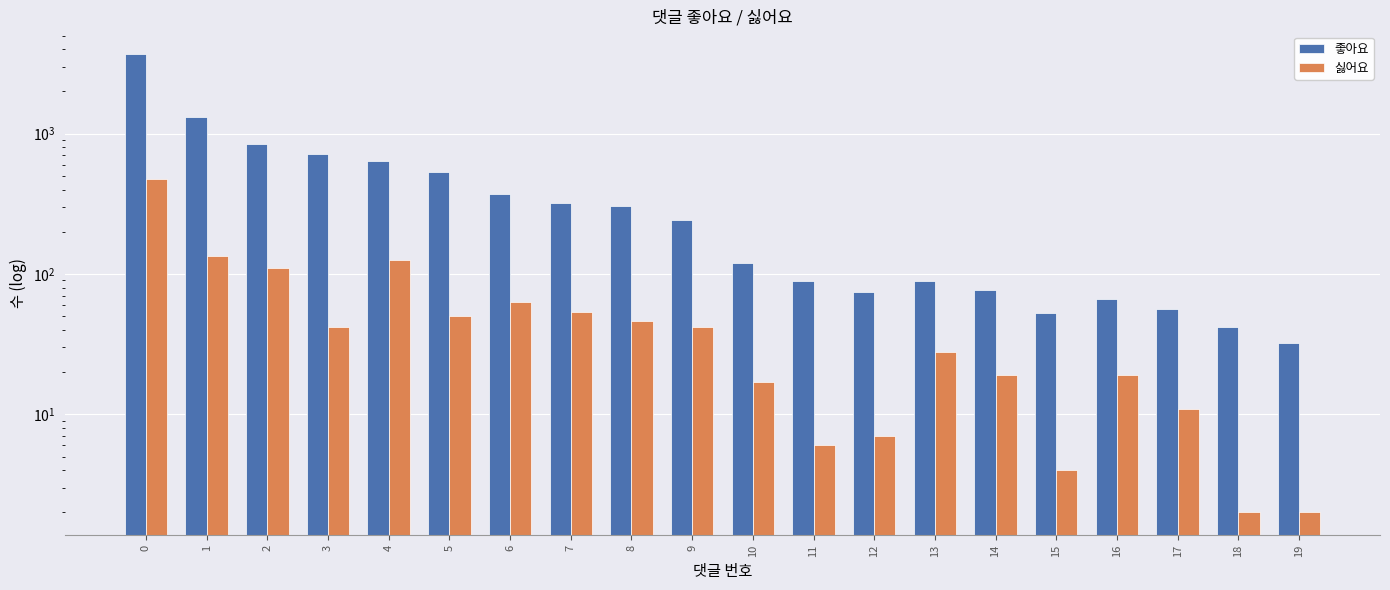

Reading left to right, transcribe all the data shown in this chart.

좋아요: 0=3682	1=1319	2=845	3=720	4=637	5=531	6=373	7=323	8=306	9=244	10=120	11=89	12=75	13=89	14=77	15=53	16=66	17=56	18=42	19=32
싫어요: 0=472	1=134	2=110	3=42	4=126	5=50	6=63	7=54	8=46	9=42	10=17	11=6	12=7	13=28	14=19	15=4	16=19	17=11	18=2	19=2